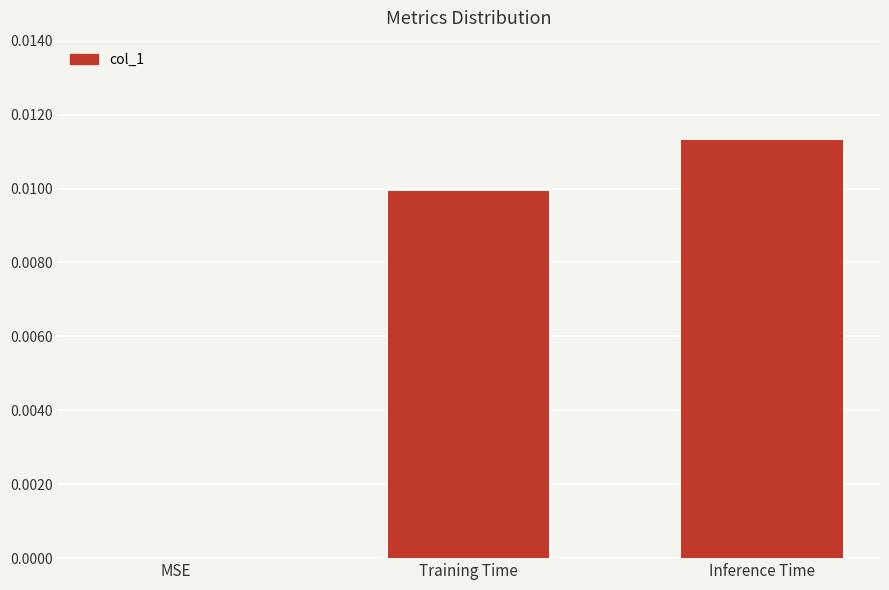

Which label corresponds to the largest value in the chart?

Inference Time